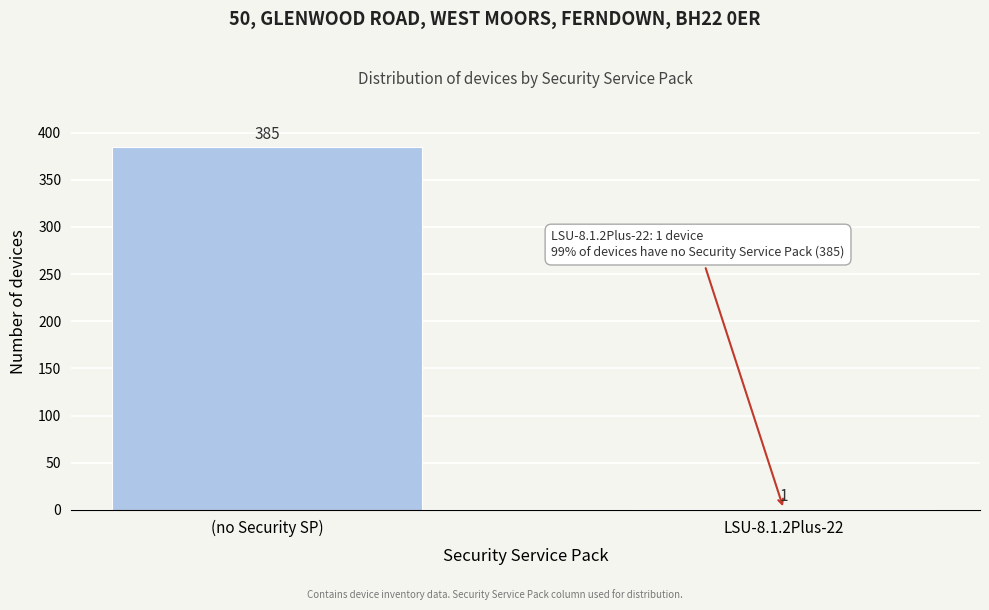

Reading left to right, list all the values displayed in this chart.

(no Security SP)=385	LSU-8.1.2Plus-22=1